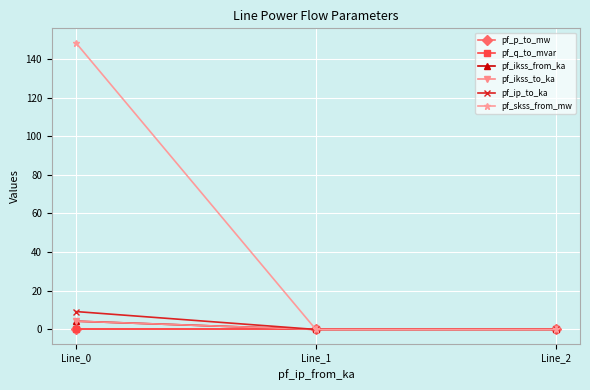

Reading left to right, what are all the values shown in this chart?

pf_p_to_mw: Line_0=-0.0	Line_1=0.0	Line_2=0.0
pf_q_to_mvar: Line_0=-0.0	Line_1=-0.0	Line_2=-0.0
pf_ikss_from_ka: Line_0=4.3	Line_1=0.0	Line_2=0.0
pf_ikss_to_ka: Line_0=4.3	Line_1=0.0	Line_2=0.0
pf_ip_to_ka: Line_0=9.3	Line_1=0.0	Line_2=0.0
pf_skss_from_mw: Line_0=148.4	Line_1=0.0	Line_2=0.0